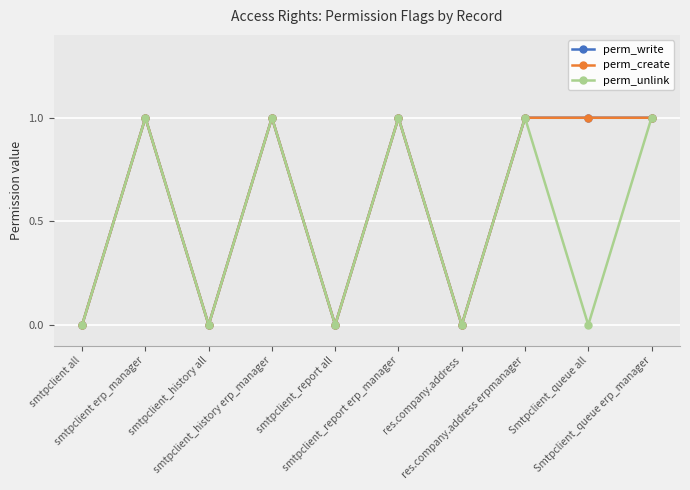

What is the difference between the perm_unlink values at smtpclient erp_manager and Smtpclient_queue all?

1